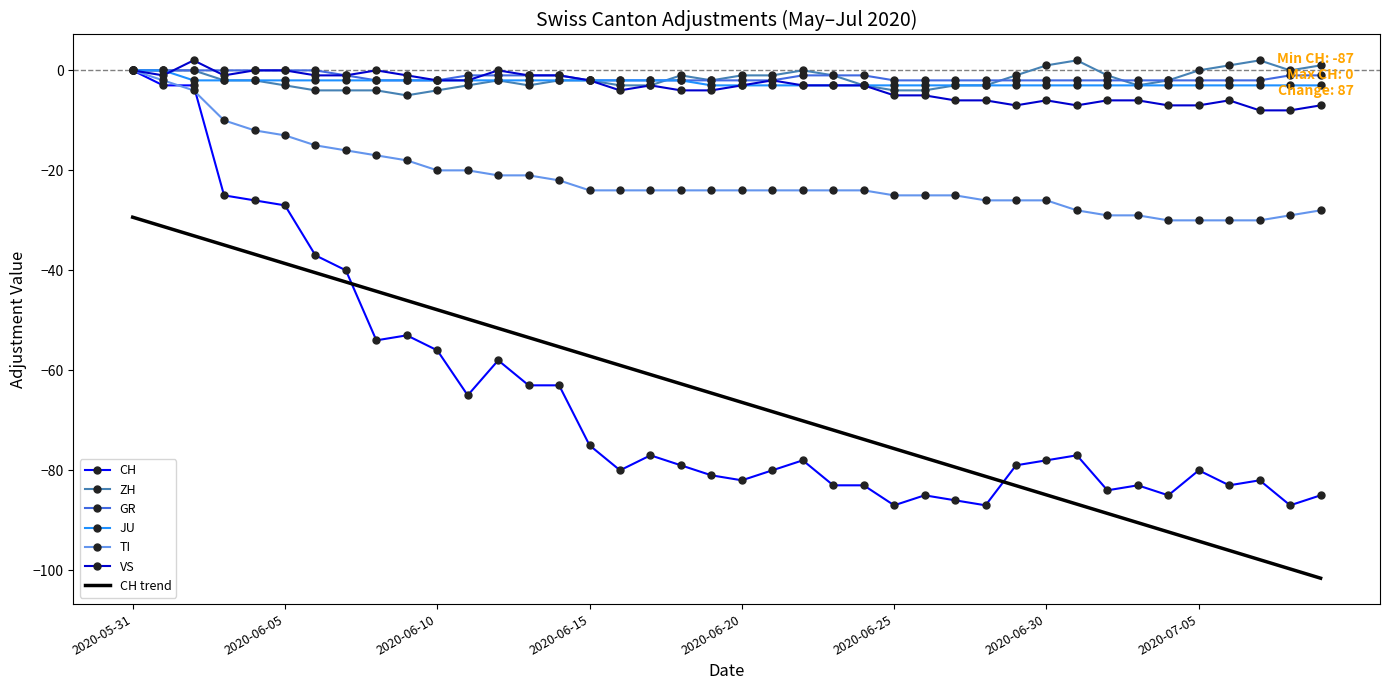

What is the smallest value displayed?

-101.6